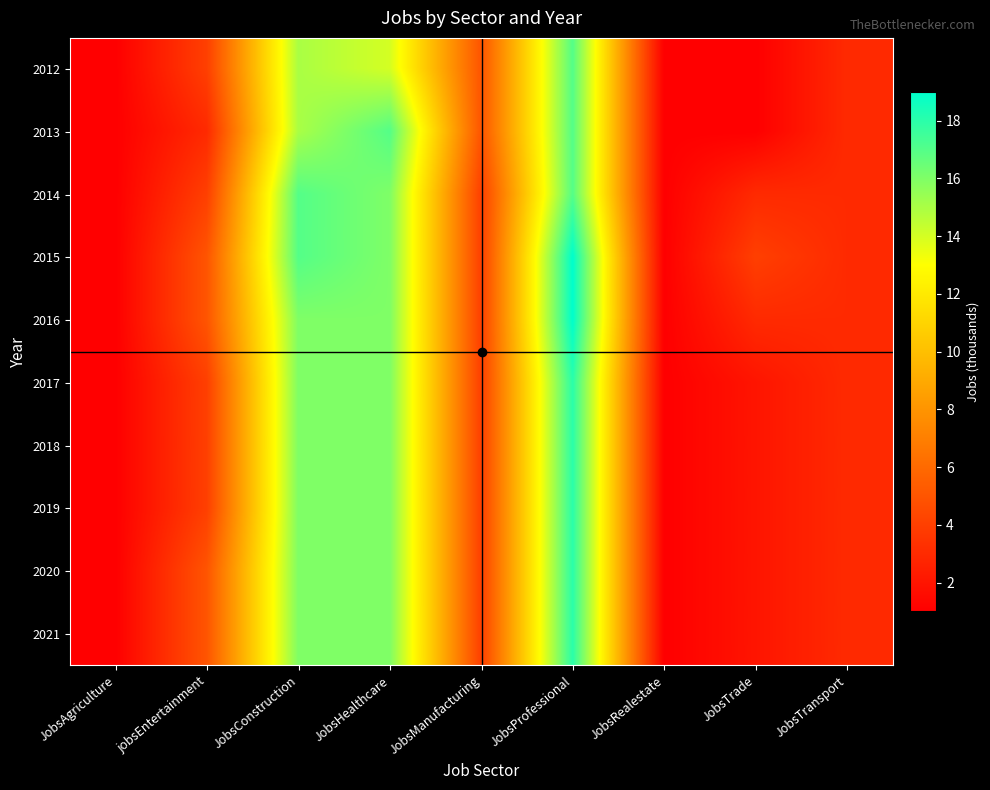

Reading left to right, list all the values displayed in this chart.

2012: JobsAgriculture=1	jobsEntertainment=4	JobsConstruction=15	JobsHealthcare=14	JobsManufacturing=5	JobsProfessional=17	JobsRealestate=1	JobsTrade=1	JobsTransport=3
2013: JobsAgriculture=1	jobsEntertainment=3	JobsConstruction=15	JobsHealthcare=17	JobsManufacturing=5	JobsProfessional=17	JobsRealestate=1	JobsTrade=1	JobsTransport=3
2014: JobsAgriculture=1	jobsEntertainment=4	JobsConstruction=17	JobsHealthcare=16	JobsManufacturing=4	JobsProfessional=17	JobsRealestate=1	JobsTrade=3	JobsTransport=3
2015: JobsAgriculture=1	jobsEntertainment=5	JobsConstruction=17	JobsHealthcare=16	JobsManufacturing=4	JobsProfessional=19	JobsRealestate=1	JobsTrade=4	JobsTransport=3
2016: JobsAgriculture=1	jobsEntertainment=5	JobsConstruction=16	JobsHealthcare=16	JobsManufacturing=4	JobsProfessional=19	JobsRealestate=1	JobsTrade=3	JobsTransport=3
2017: JobsAgriculture=1	jobsEntertainment=4	JobsConstruction=16	JobsHealthcare=16	JobsManufacturing=4	JobsProfessional=18	JobsRealestate=1	JobsTrade=2	JobsTransport=3
2018: JobsAgriculture=1	jobsEntertainment=4	JobsConstruction=16	JobsHealthcare=16	JobsManufacturing=4	JobsProfessional=18	JobsRealestate=1	JobsTrade=2	JobsTransport=3
2019: JobsAgriculture=1	jobsEntertainment=4	JobsConstruction=16	JobsHealthcare=16	JobsManufacturing=4	JobsProfessional=18	JobsRealestate=1	JobsTrade=2	JobsTransport=3
2020: JobsAgriculture=1	jobsEntertainment=5	JobsConstruction=16	JobsHealthcare=16	JobsManufacturing=4	JobsProfessional=18	JobsRealestate=1	JobsTrade=2	JobsTransport=3
2021: JobsAgriculture=1	jobsEntertainment=5	JobsConstruction=16	JobsHealthcare=16	JobsManufacturing=4	JobsProfessional=18	JobsRealestate=1	JobsTrade=2	JobsTransport=3